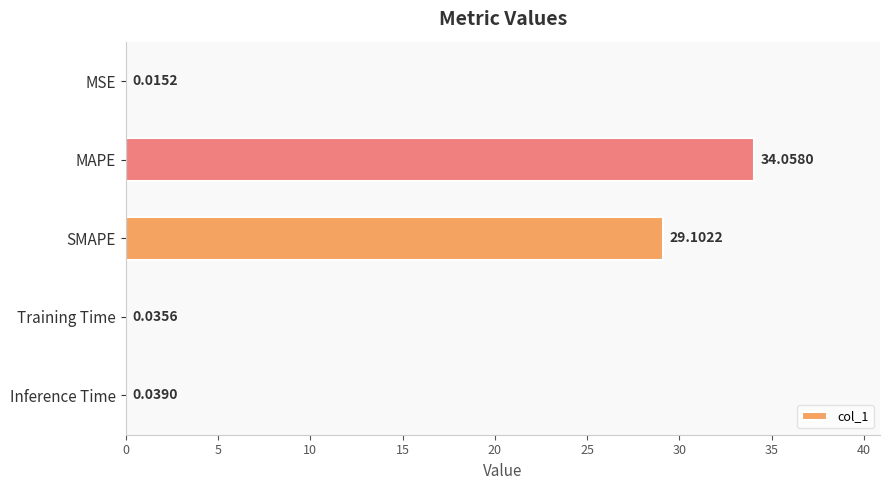

How many data points does each series have?

5